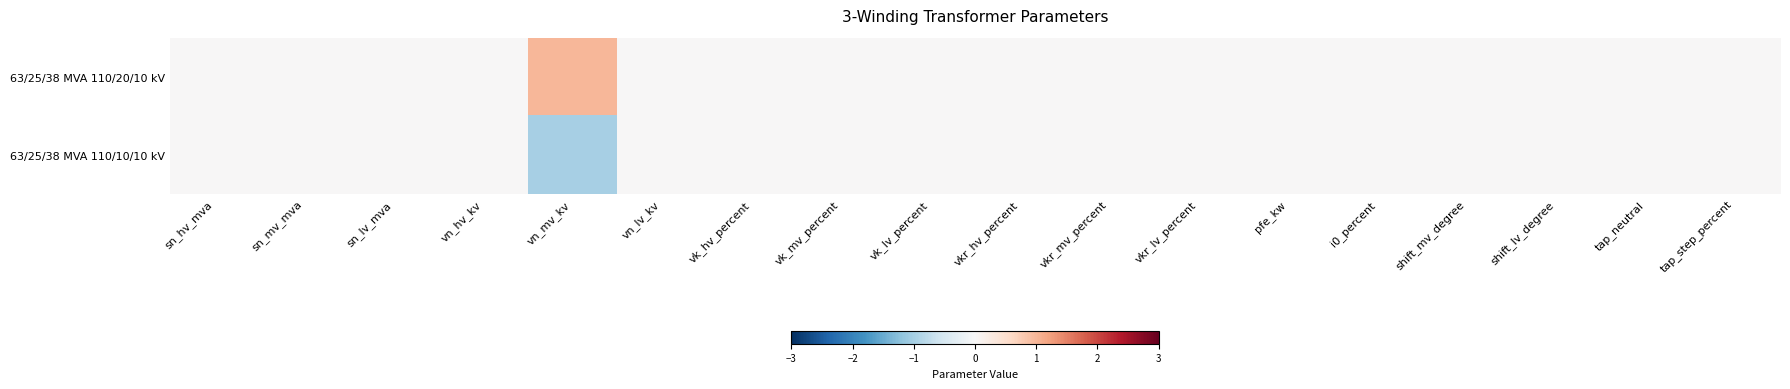

List the series in order of their overall mean, lowest first.

63/25/38 MVA 110/10/10 kV, 63/25/38 MVA 110/20/10 kV